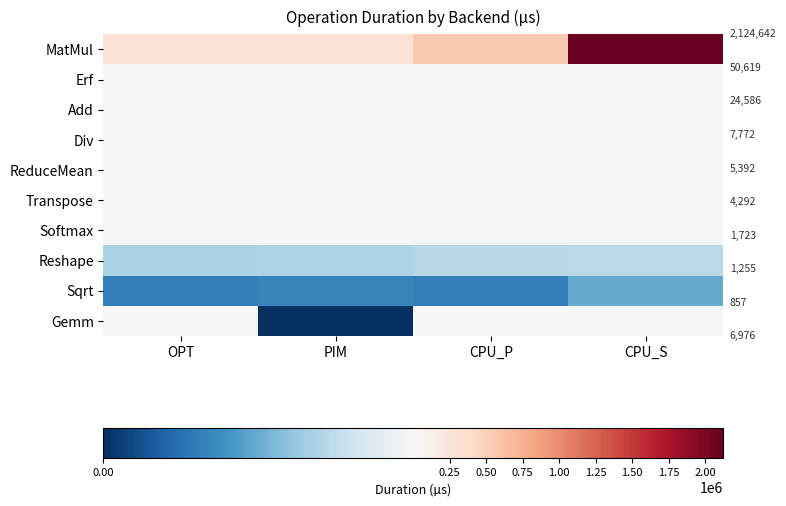

Reading right to left, list all the values displayed in this chart.

MatMul: CPU_S=2124642	CPU_P=557444	PIM=313114	OPT=313121
Erf: CPU_S=50619	CPU_P=50479	PIM=50412	OPT=50557
Add: CPU_S=18974	CPU_P=19288	PIM=24586	OPT=17641
Div: CPU_S=7706	CPU_P=7772	PIM=7684	OPT=7647
ReduceMean: CPU_S=5319	CPU_P=5392	PIM=5367	OPT=5328
Transpose: CPU_S=4292	CPU_P=4132	PIM=3659	OPT=3719
Softmax: CPU_S=1703	CPU_P=1694	PIM=1723	OPT=1719
Reshape: CPU_S=1255	CPU_P=1248	PIM=1186	OPT=1181
Sqrt: CPU_S=857	CPU_P=537	PIM=573	OPT=532
Gemm: CPU_S=6976	CPU_P=2070	PIM=0	OPT=2308